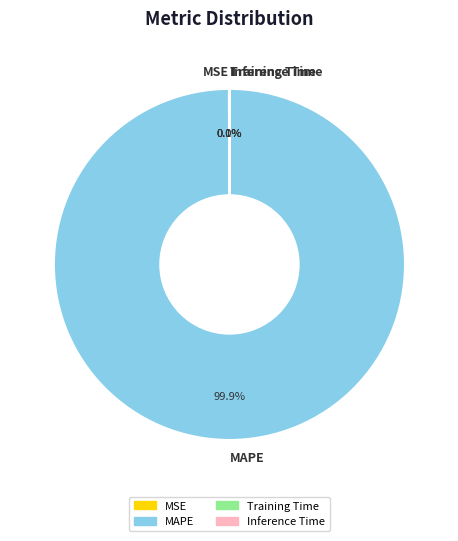

Does MAPE represent more than half of the total?

Yes